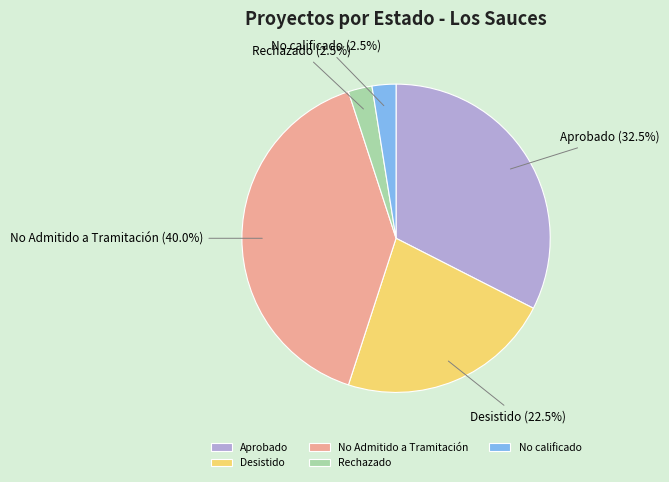

Is the sum of No calificado and Aprobado greater than half?

No